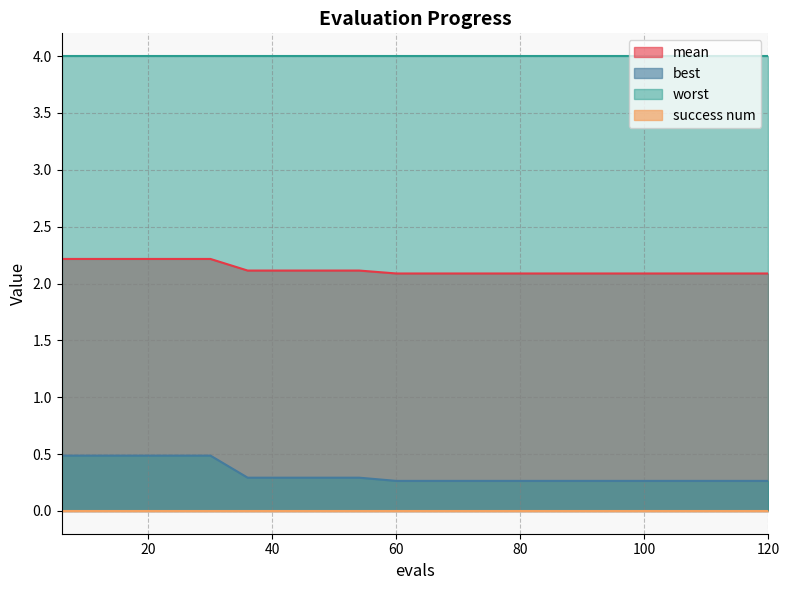

What is the difference between the maximum and second lowest values in the mean series?

0.1